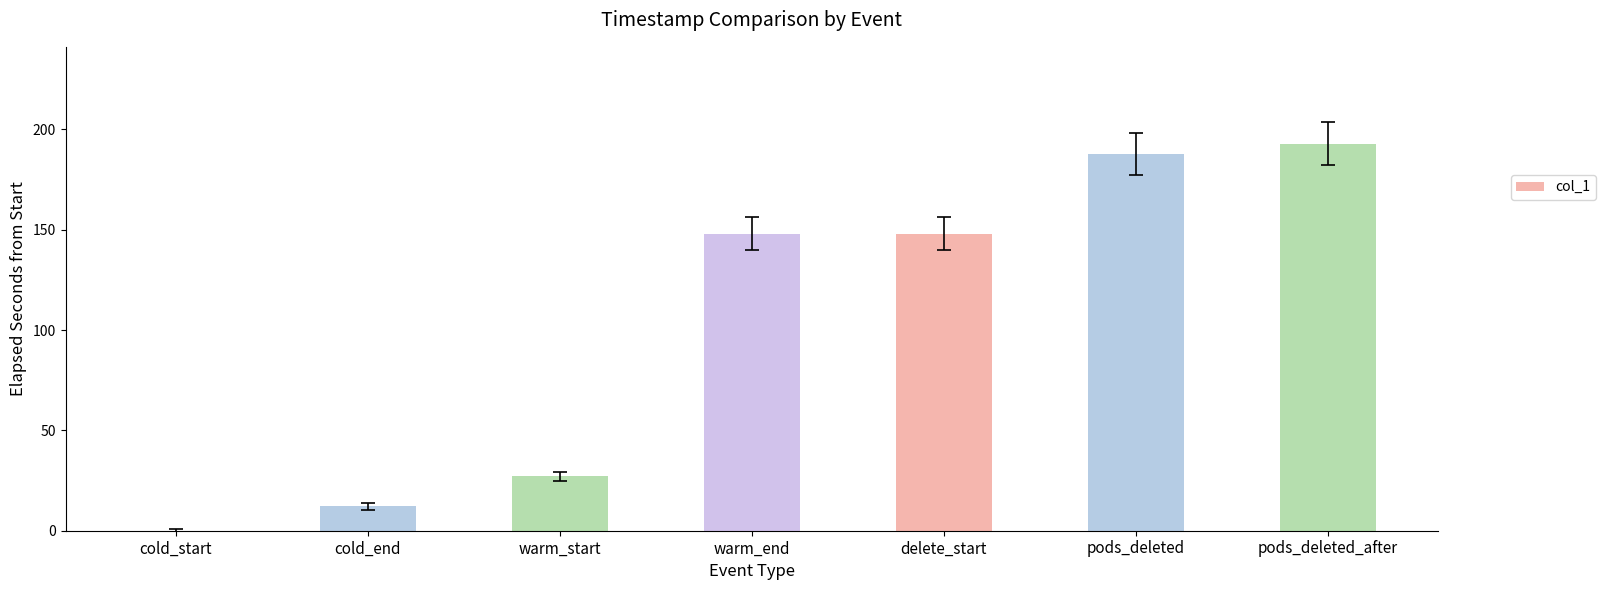

Between warm_start and pods_deleted, which is larger?

pods_deleted